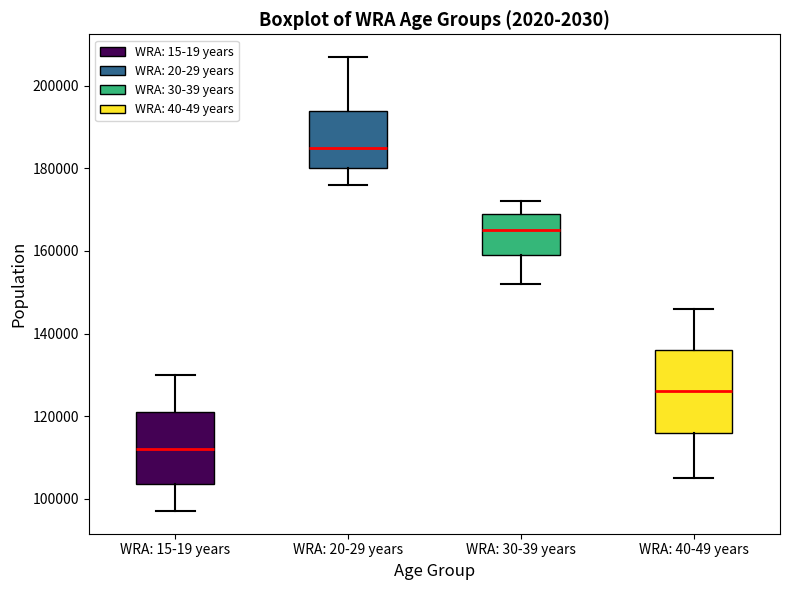

Where is the lower edge of the box for WRA: 15-19 years on the y-axis? The values are not printed on the chart, so give them approximately, as read against the axis.

104000